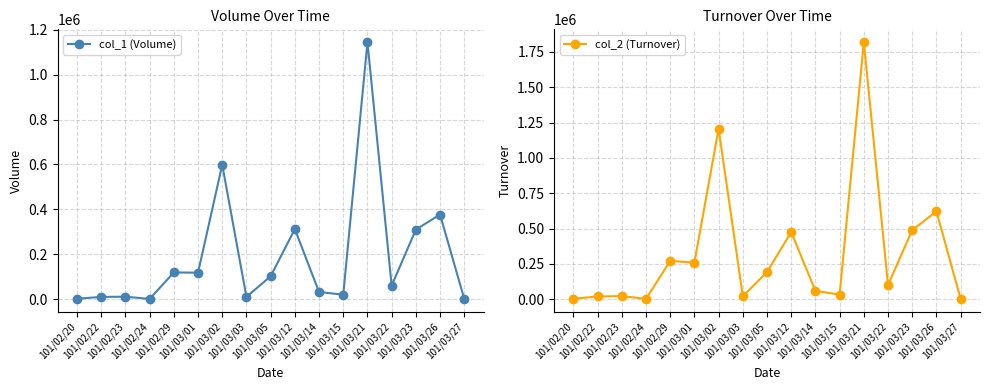

List the series in order of their peak value, highest first.

col_2 (Turnover), col_1 (Volume)